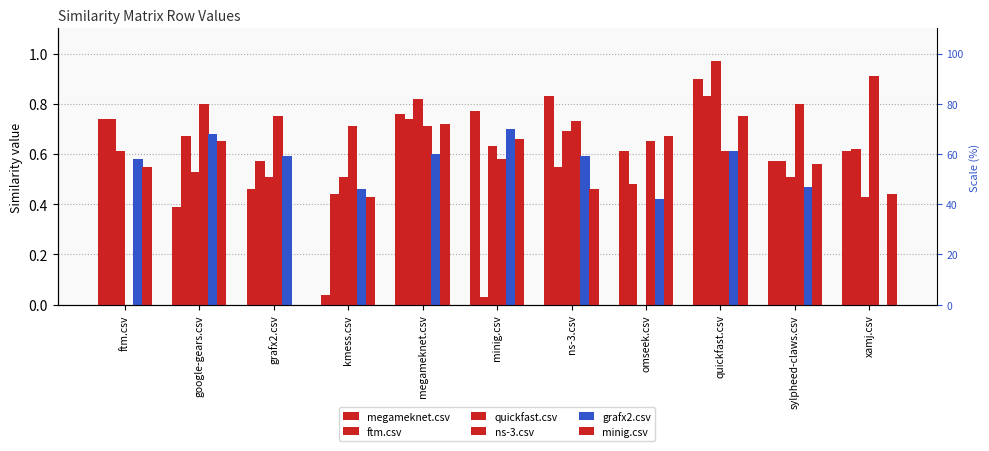

What is the label of the 1st bar from the right?

xamj.csv